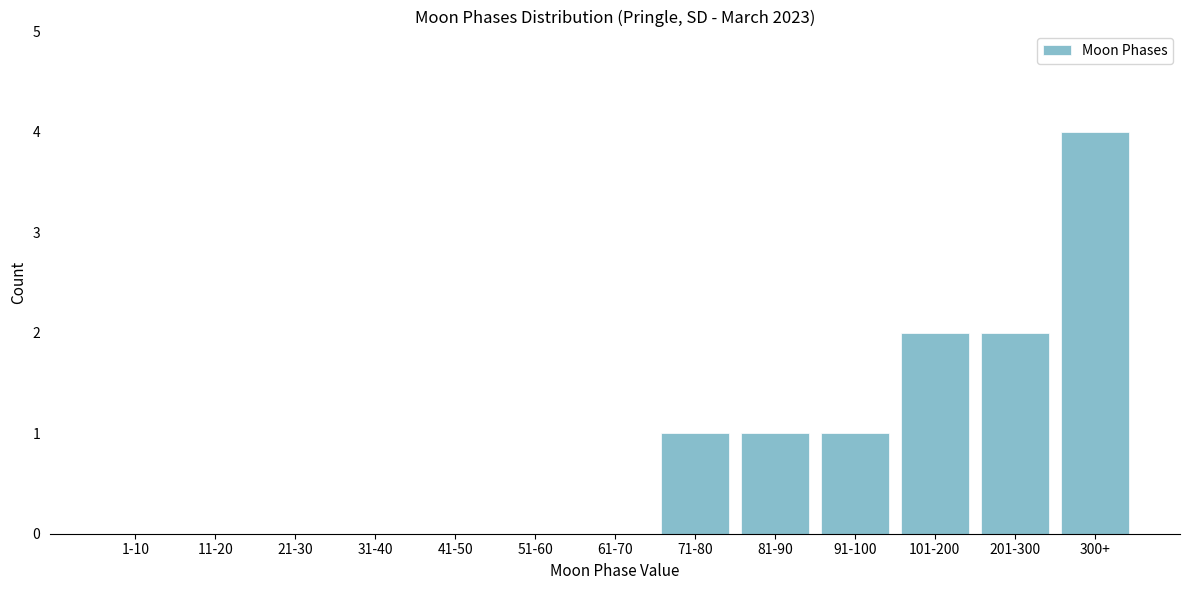

Reading right to left, list all the values displayed in this chart.

300+=4	201-300=2	101-200=2	91-100=1	81-90=1	71-80=1	61-70=0	51-60=0	41-50=0	31-40=0	21-30=0	11-20=0	1-10=0